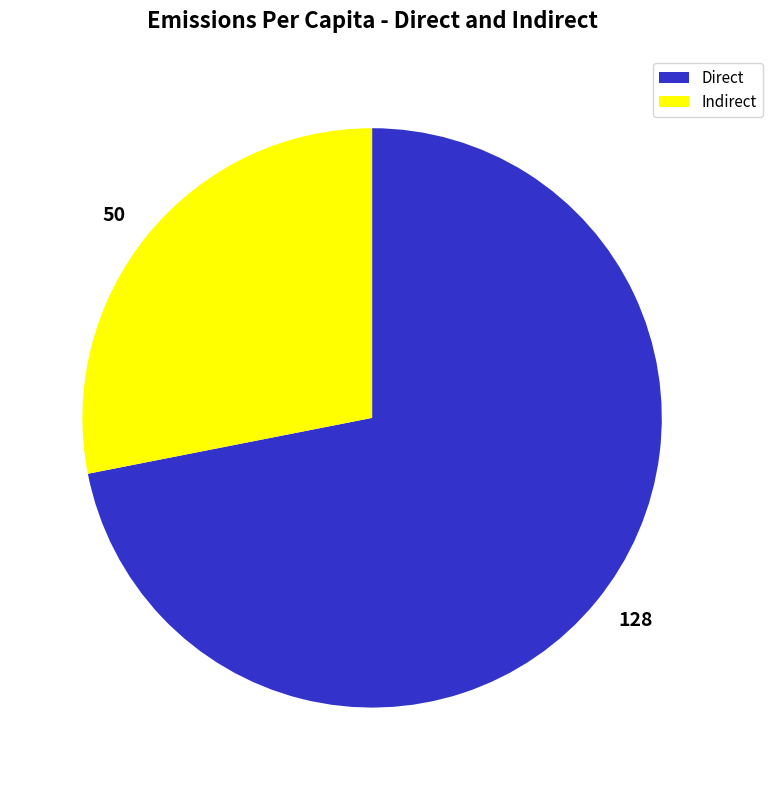

True or false: 128 accounts for 85% of the total.

False